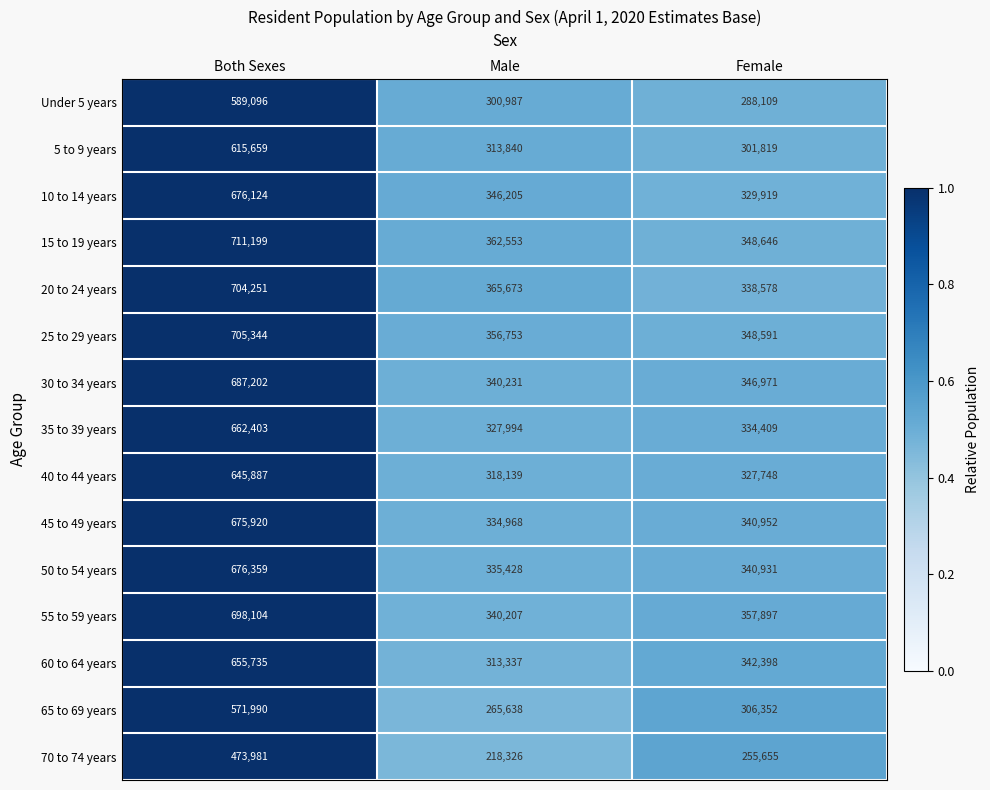

What is the average value of the Under 5 years series?

392731